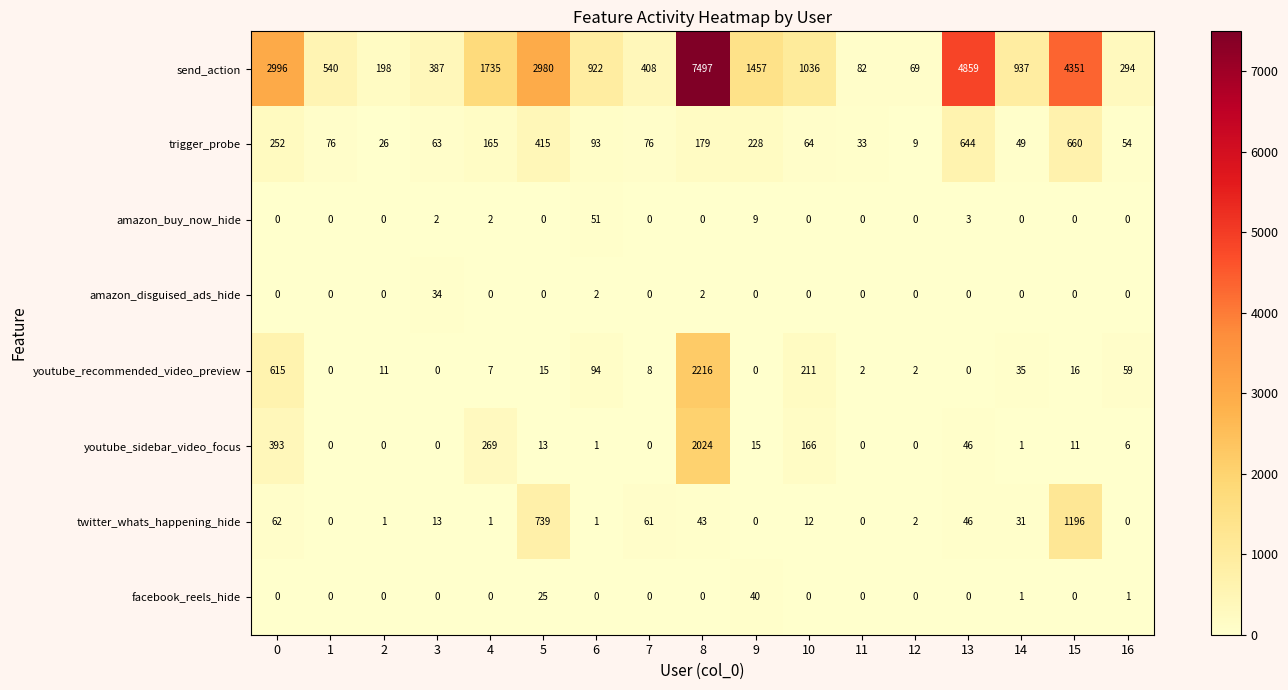

What is the sum of all youtube_sidebar_video_focus values?

2945